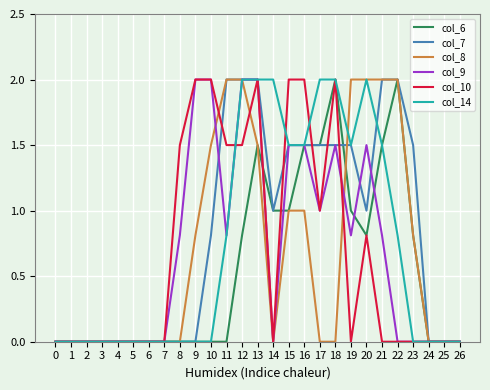

What is the greatest value displayed?

2.0